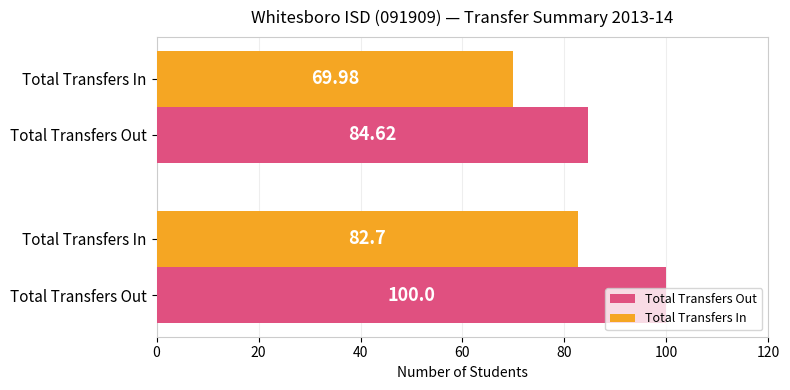

At how many categories does at least one series exceed 72?

2